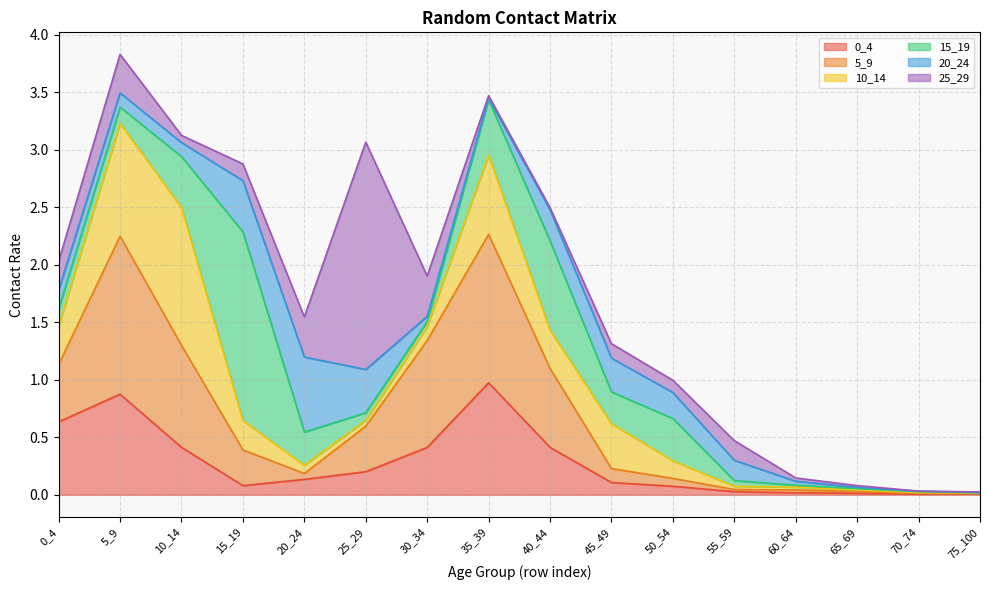

Where is the first local maximum for 0_4?

5_9